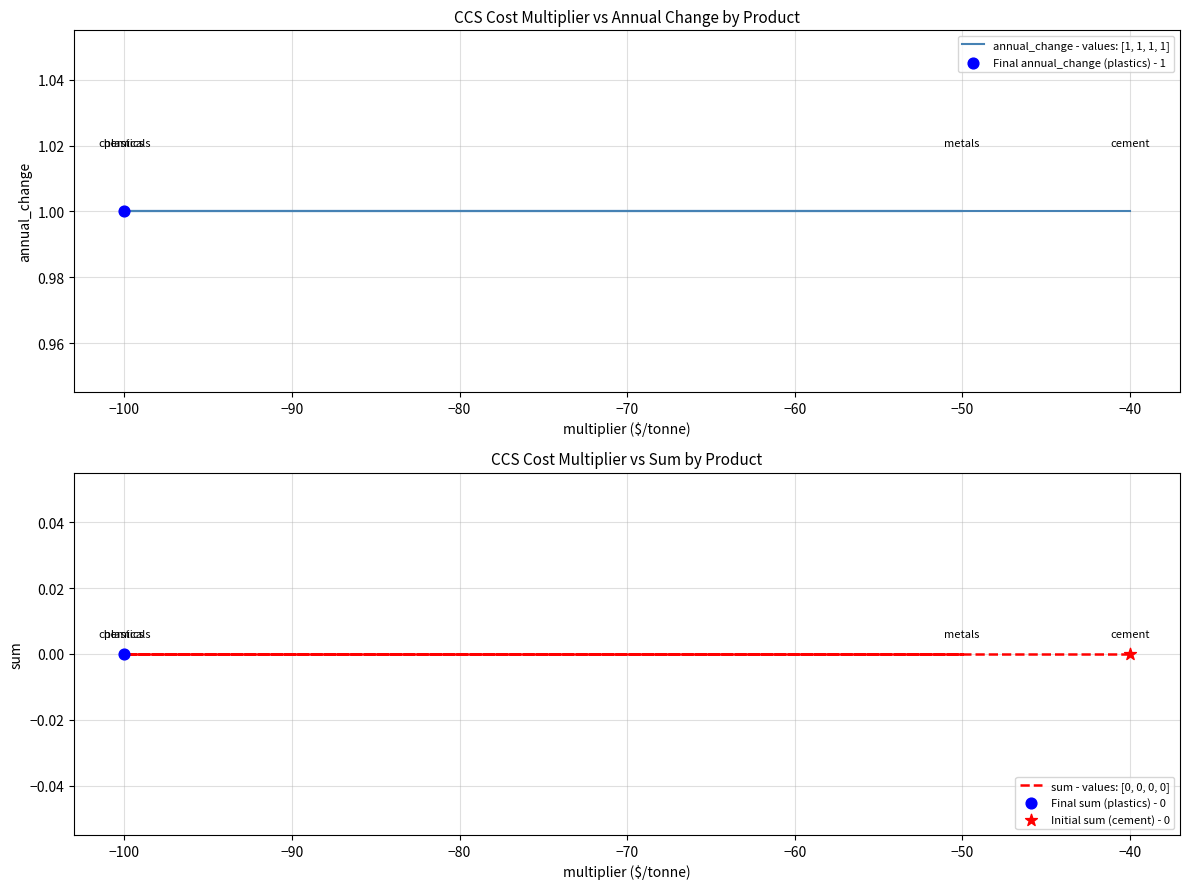

Which series reaches the minimum Y coordinate?

sum - values: [0, 0, 0, 0]